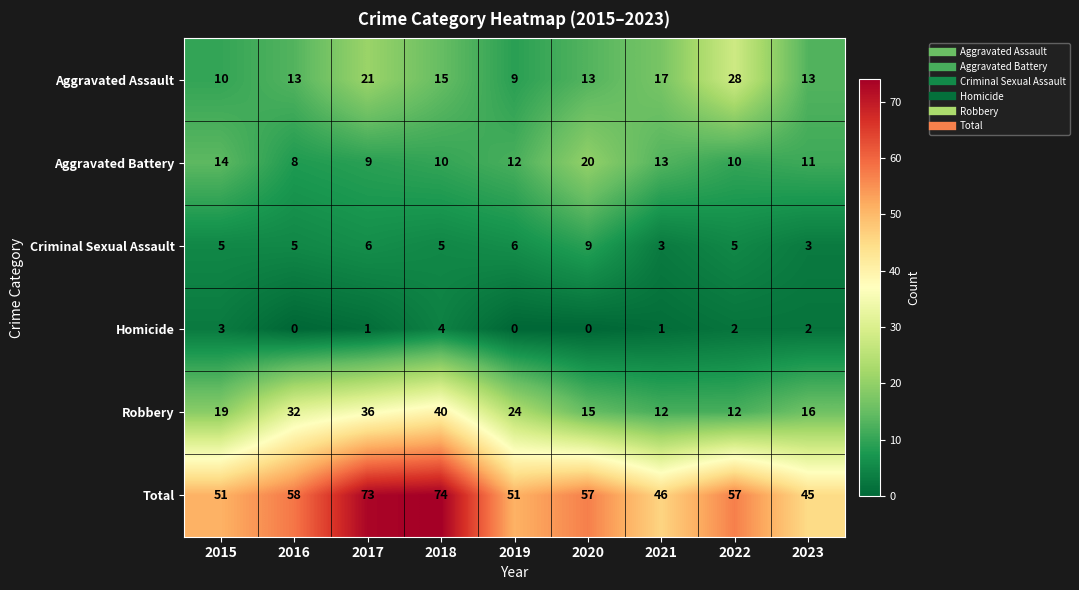

Which series has the largest range (max minus min)?

Total